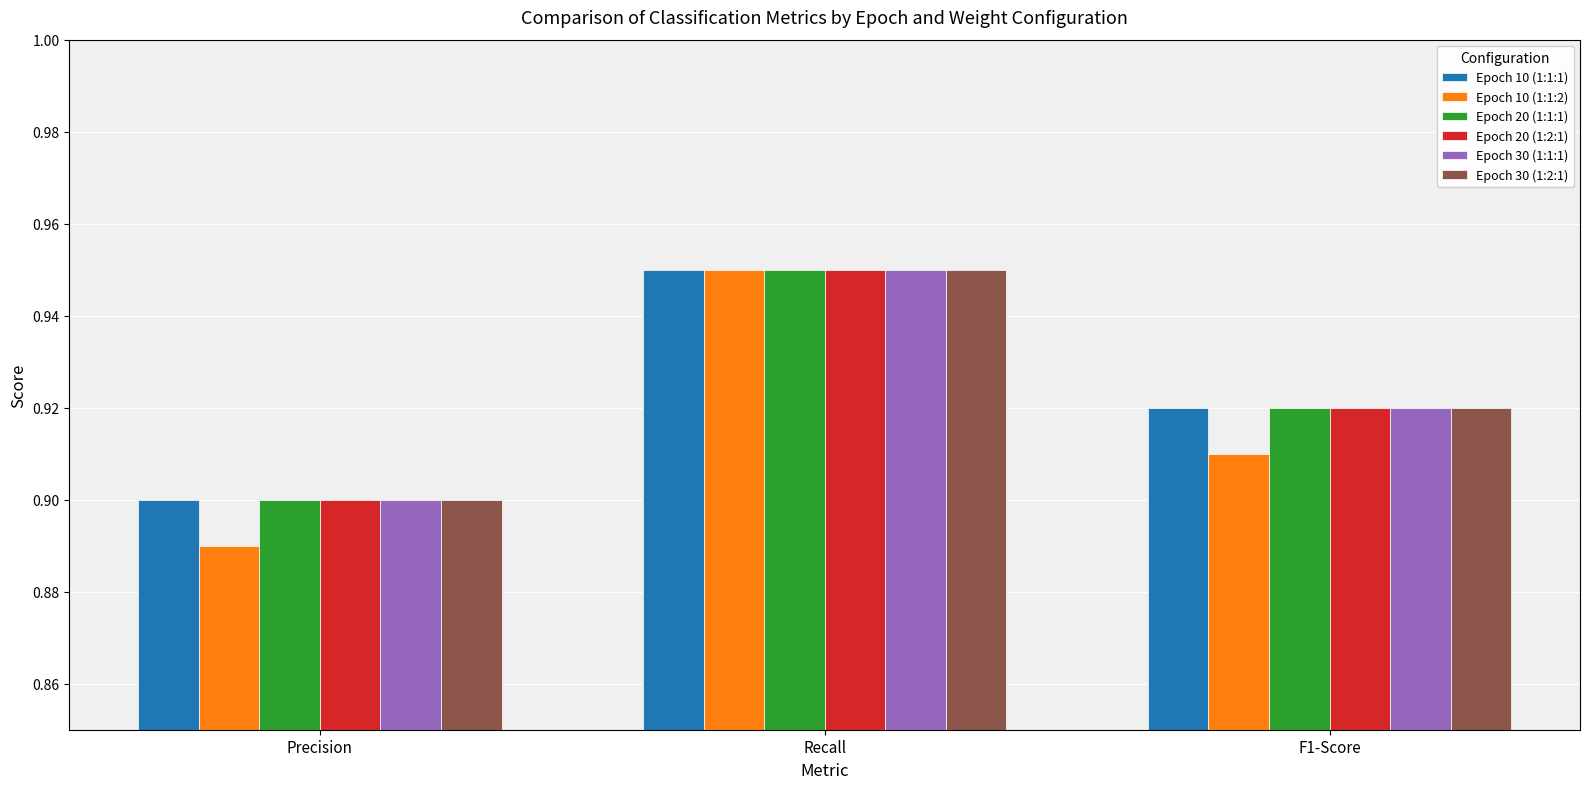

Are the bars horizontal?

No